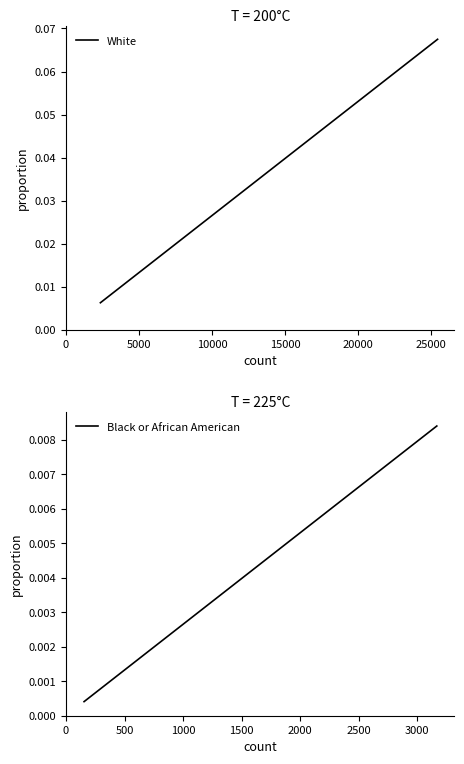

At how many categories does at least one series exceed 0?

5